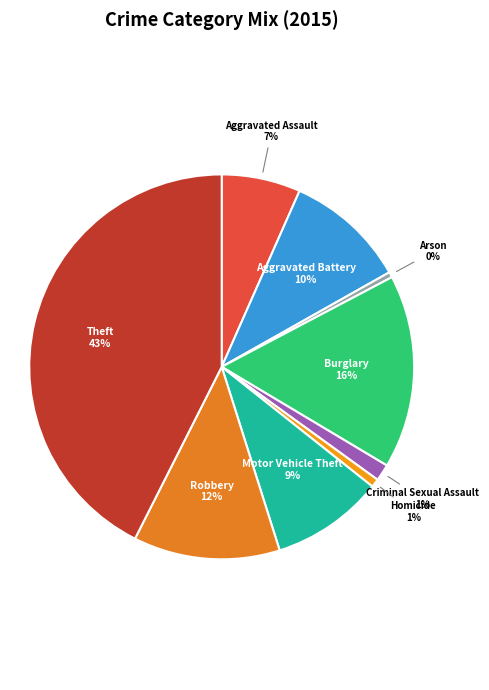

Count the number of slices in the pie.

9